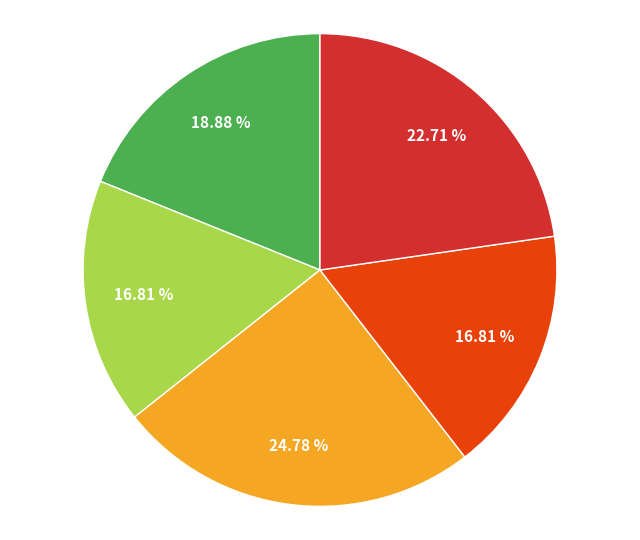

Is there any slice that represents more than half of the pie?

No